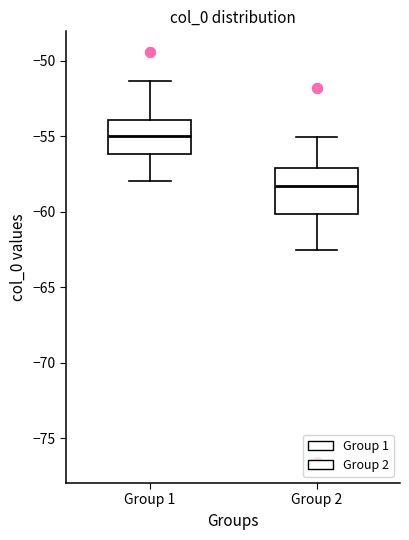

Where does the median line of the box for Group 1 sit on the y-axis? The values are not printed on the chart, so give them approximately, as read against the axis.

-55.0